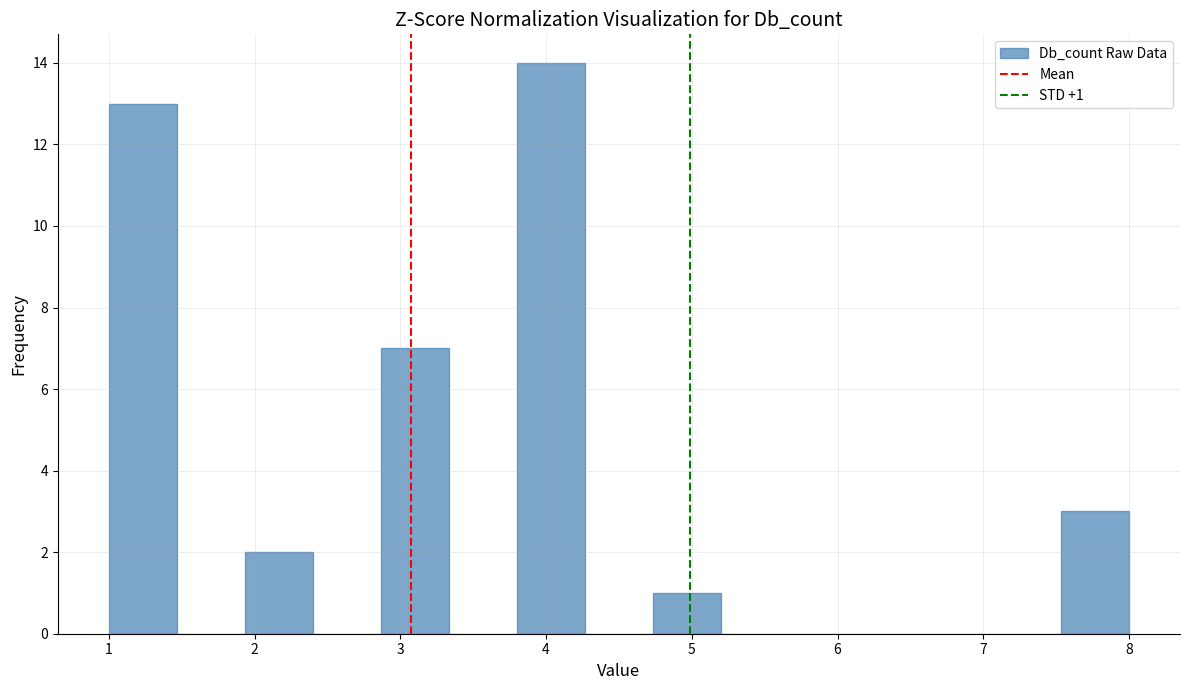

Over which range of the x-axis is the bar tallest?

3.8 to 4.3